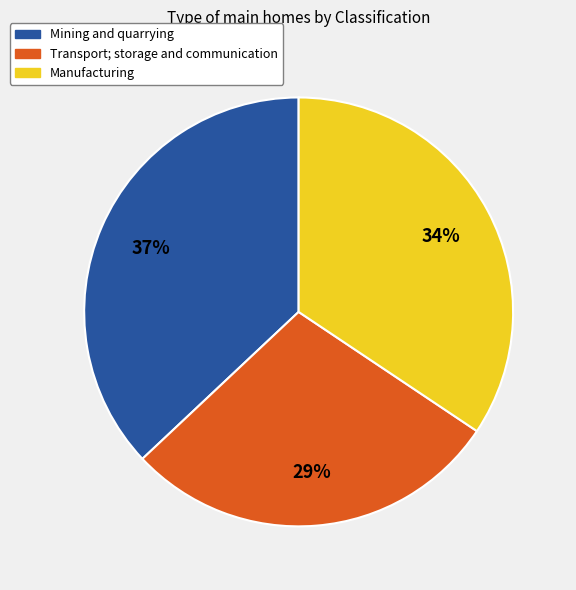

Combined, do Manufacturing and Transport; storage and communication account for over 50%?

Yes